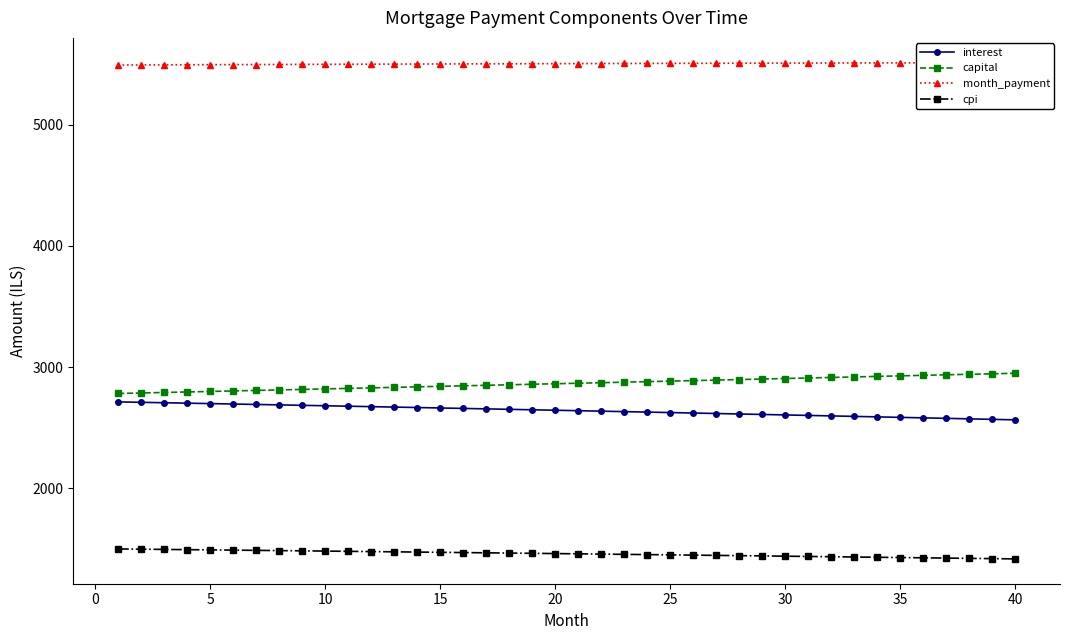

What are all the series names shown in the legend?

interest, capital, month_payment, cpi